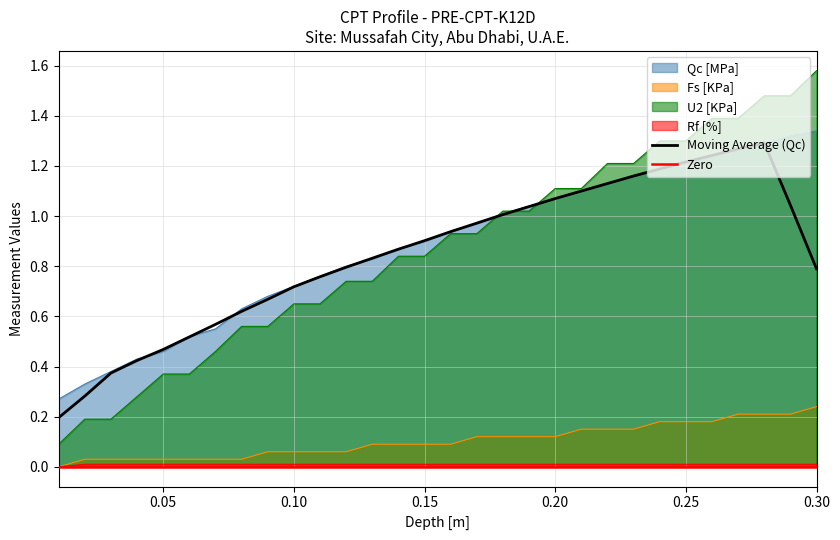

What is the sum of all Rf [%] values?

0.3